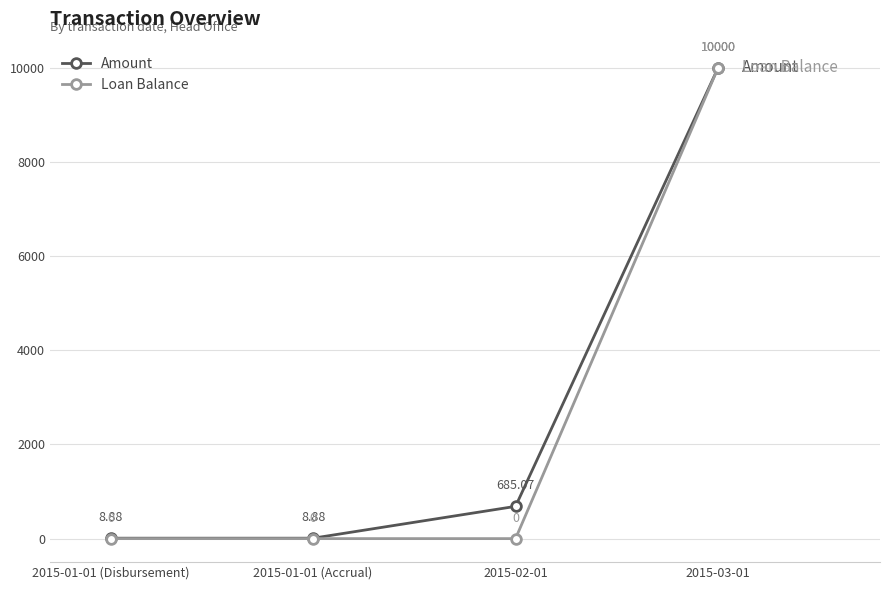

True or false: Loan Balance has more than 1 points higher than both neighbors.

False